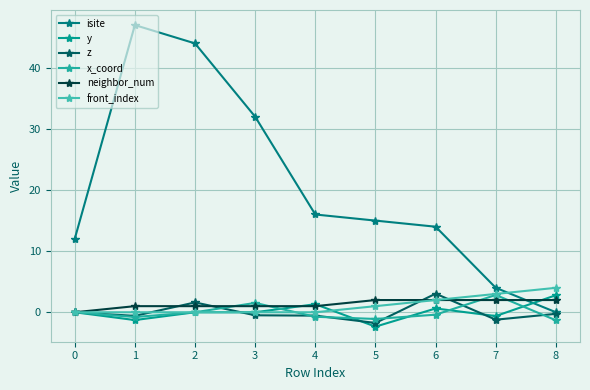

At which category is the sum across all series the highest?

2